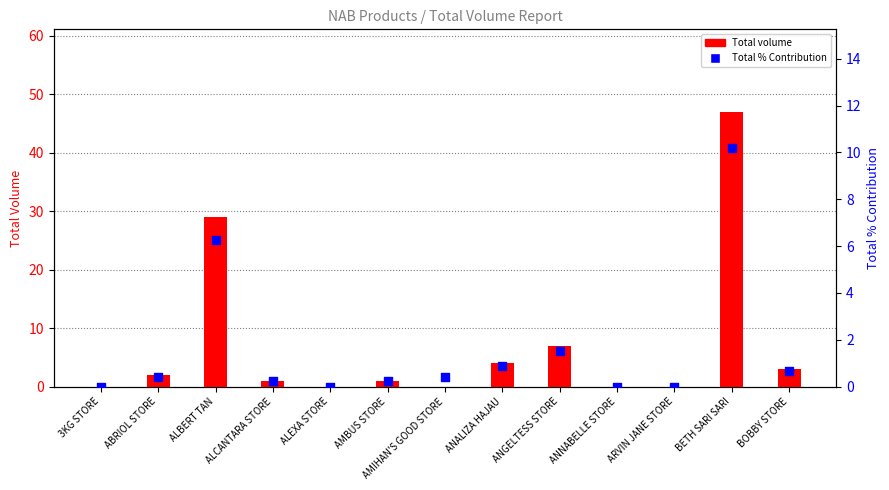

Which series has the largest total across all categories?

Total volume